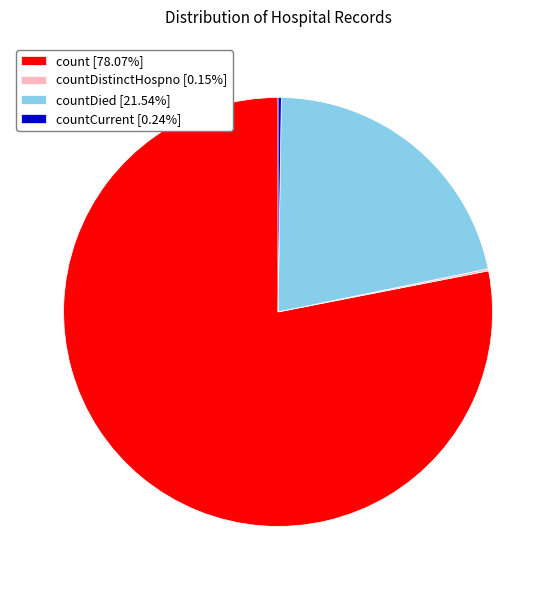

Is countDied [21.54%] the majority of the pie?

No